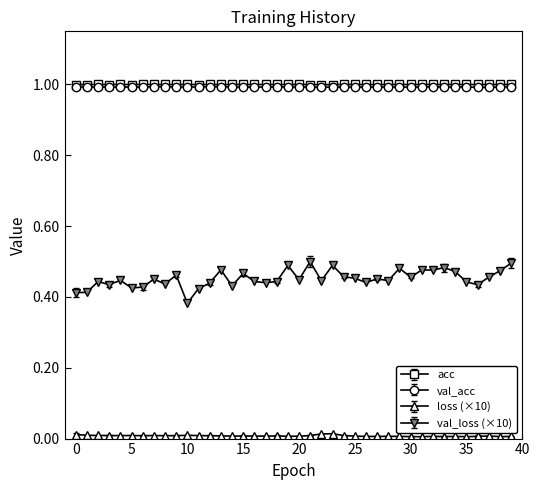

Which series has the largest range (max minus min)?

val_loss (×10)